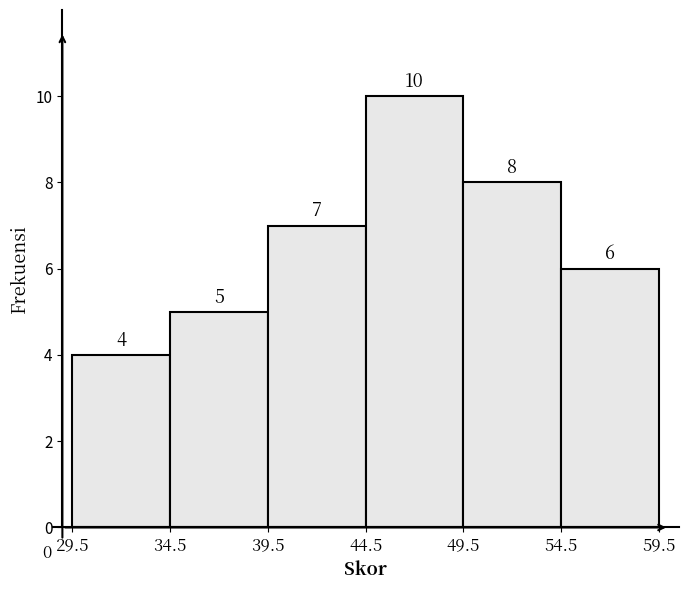

What is the height of the bar covering 49.5 to 54.5 on the x-axis?

8